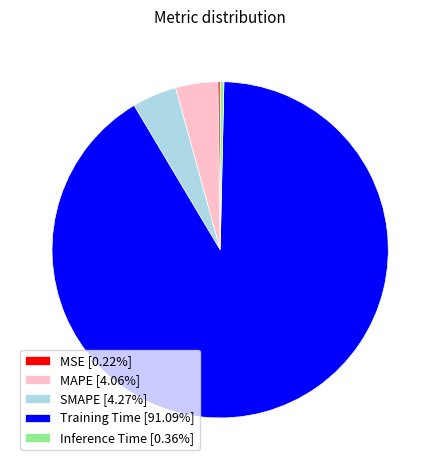

Does any single category account for the majority?

Yes